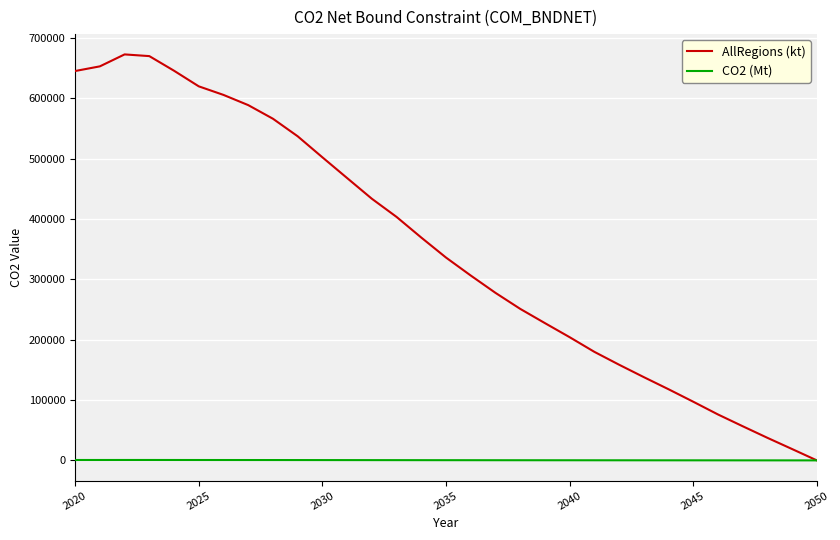

Which series has the largest total across all categories?

AllRegions (kt)